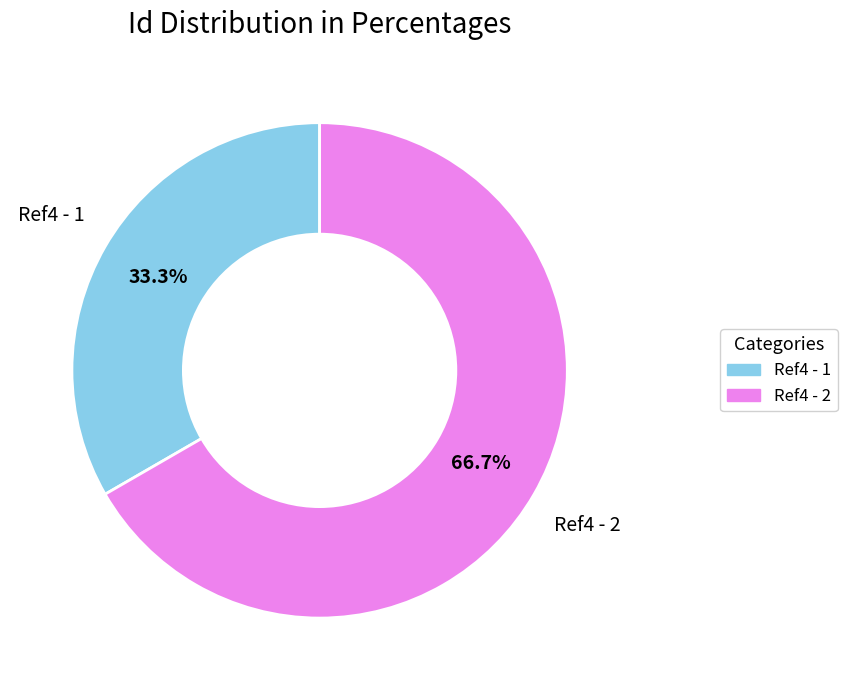

To the nearest percent, what is the combined percentage of Ref4 - 1 and Ref4 - 2?

100%